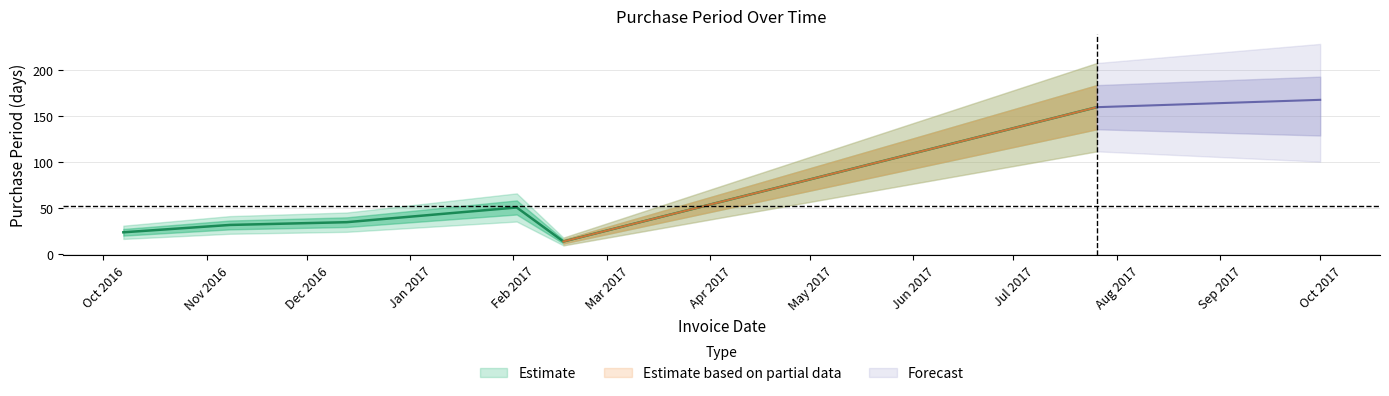

At which category does the data reach its first local peak?

2017-02-02